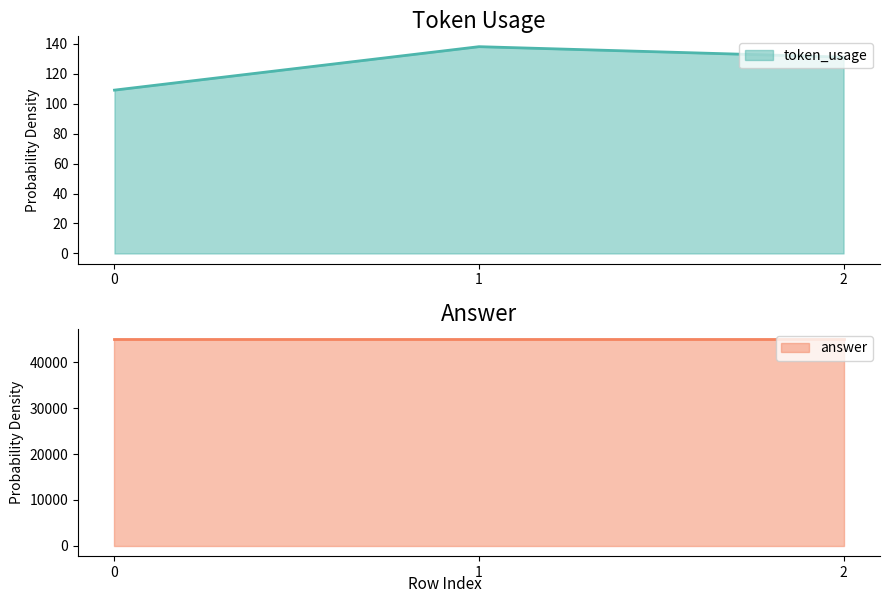

The chart shows a value of 159 at 0. True or false?

False